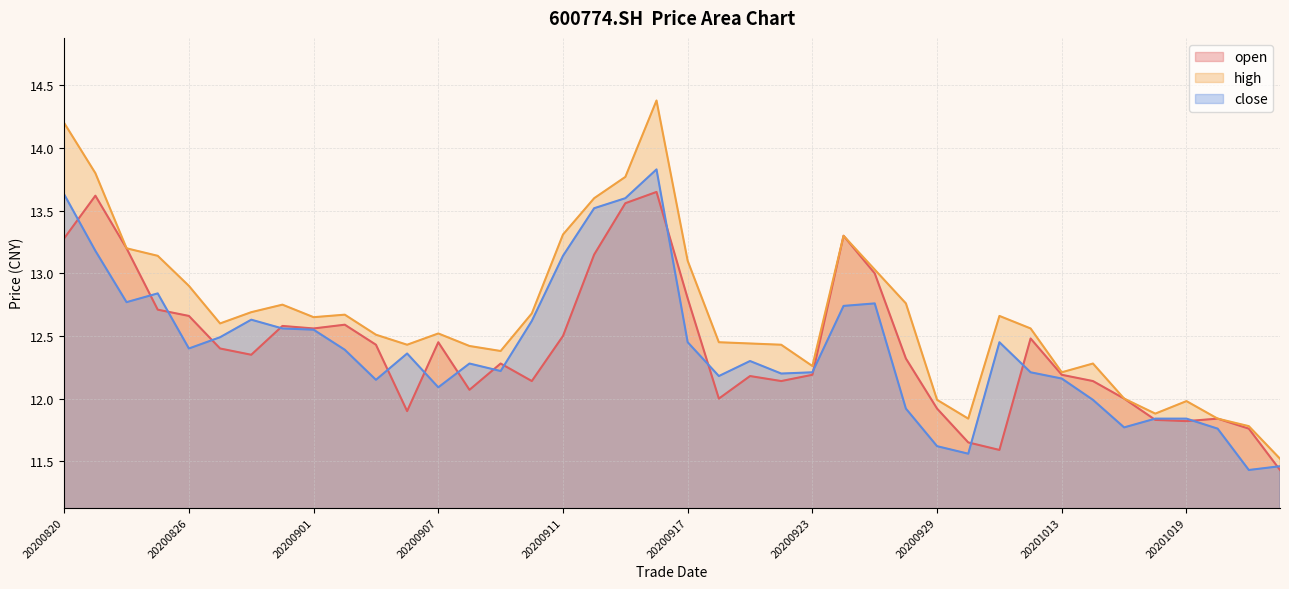

How many values in the open series exceed 12?

29